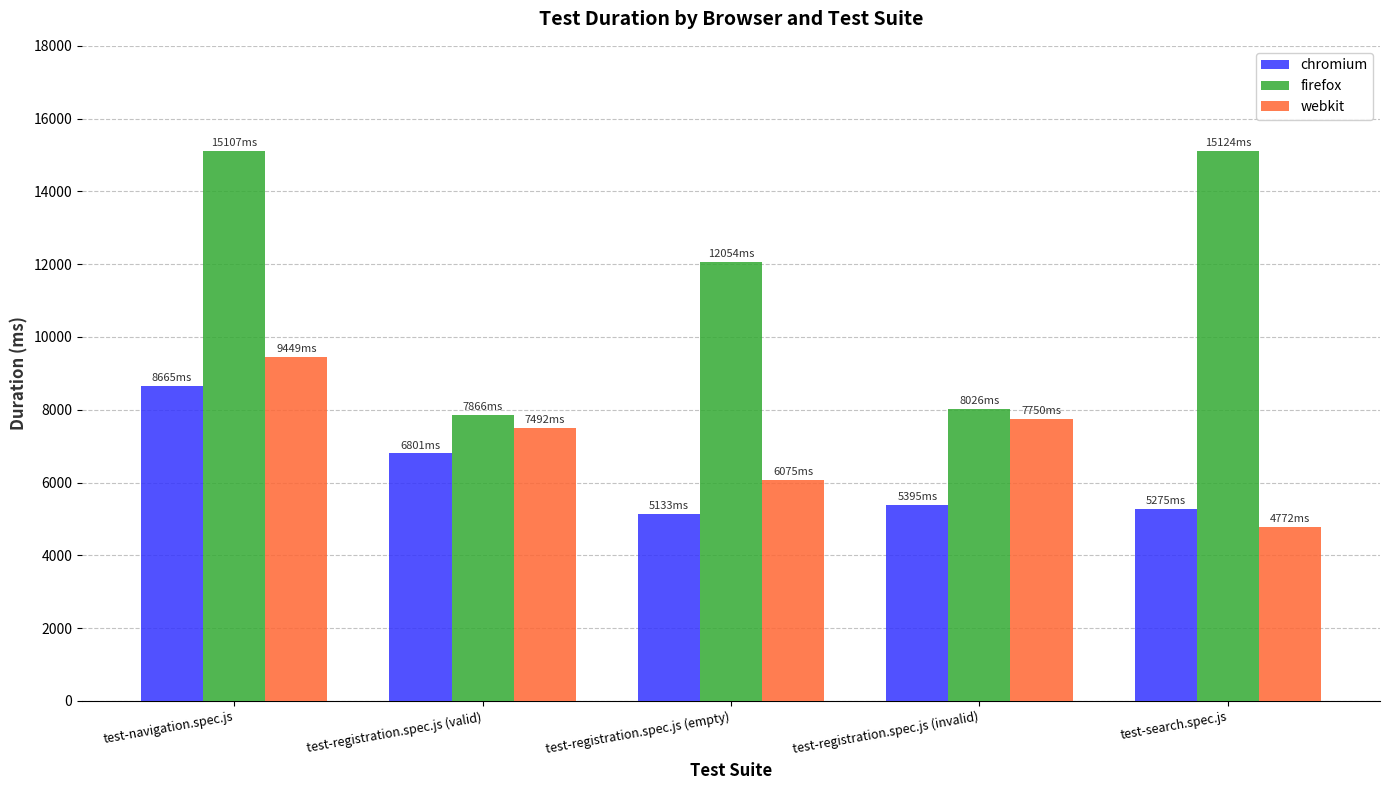

What is the label of the 1st bar from the right?

test-search.spec.js